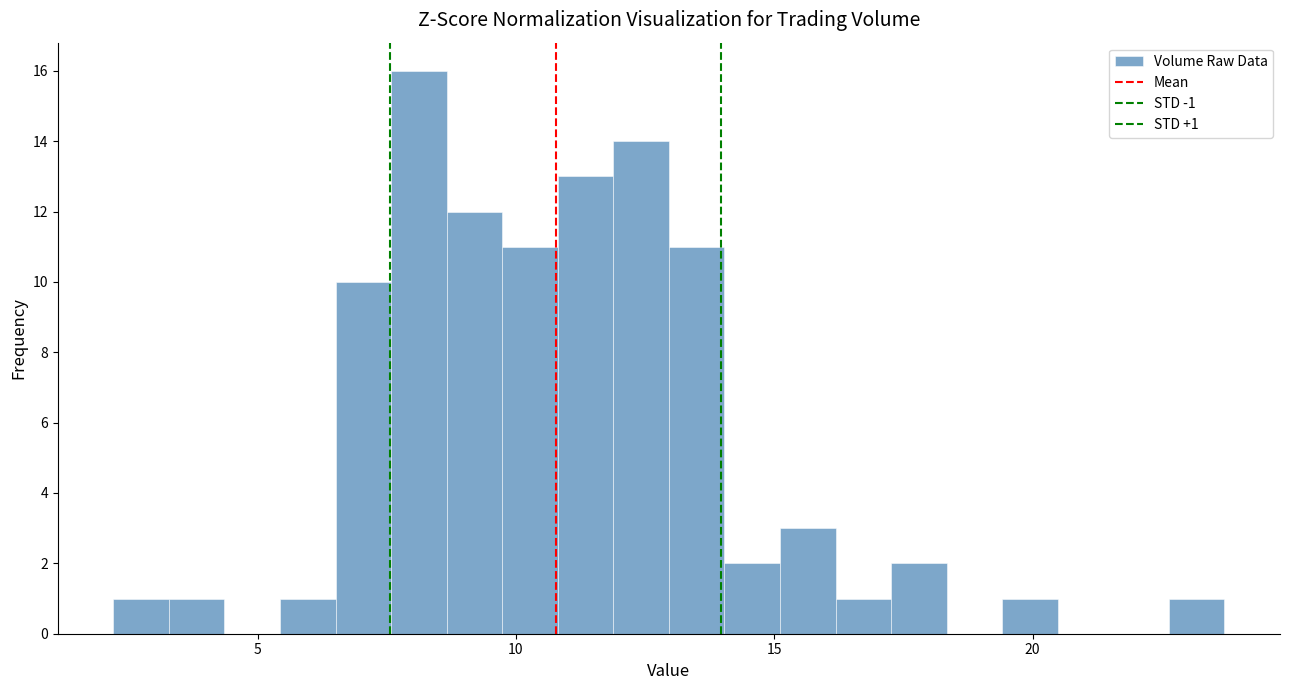

Around what value on the x-axis is the tallest bar? Give the approximate position of its centre, as read against the axis.

8.0